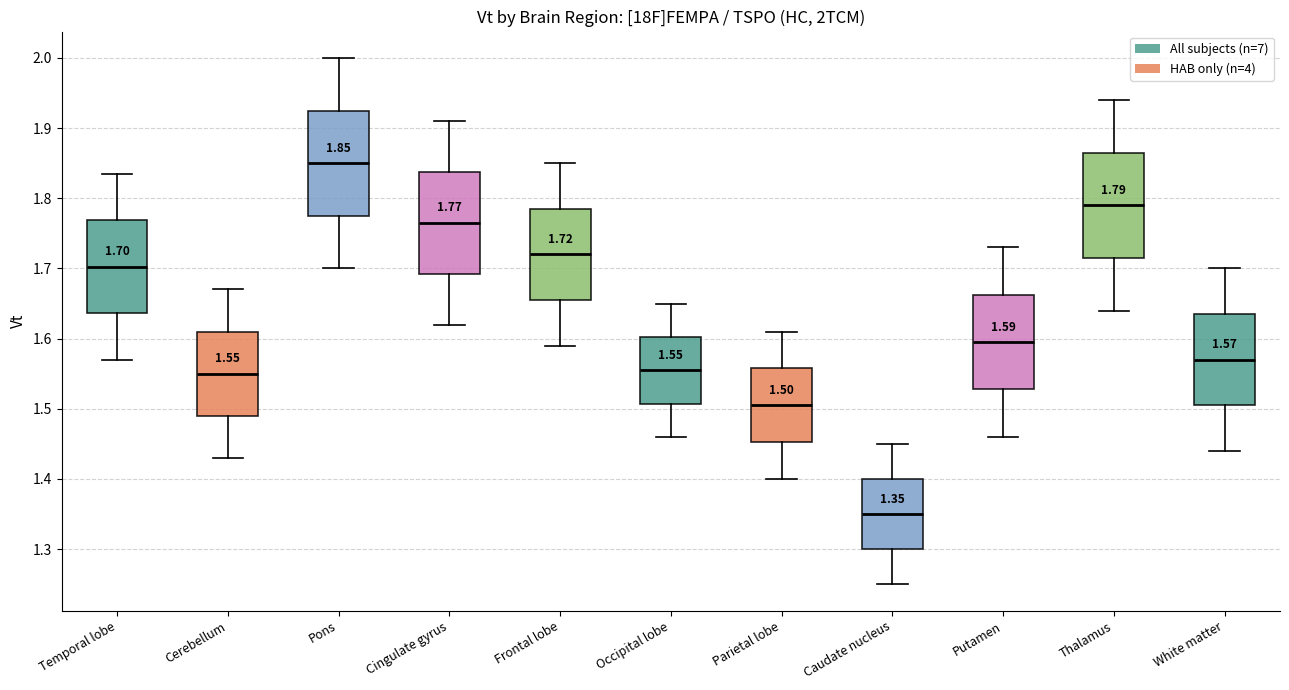

Which box's median line is the highest?

Pons